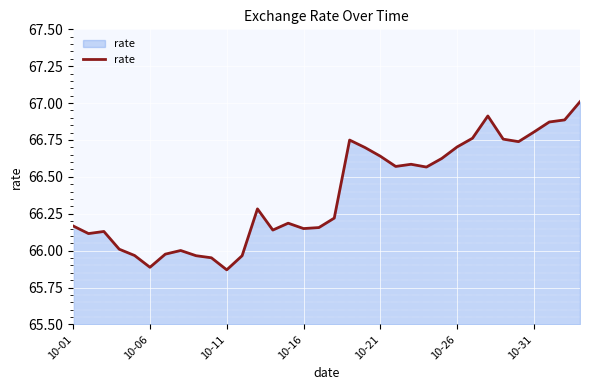

What is the maximum value shown in the chart?

67.0